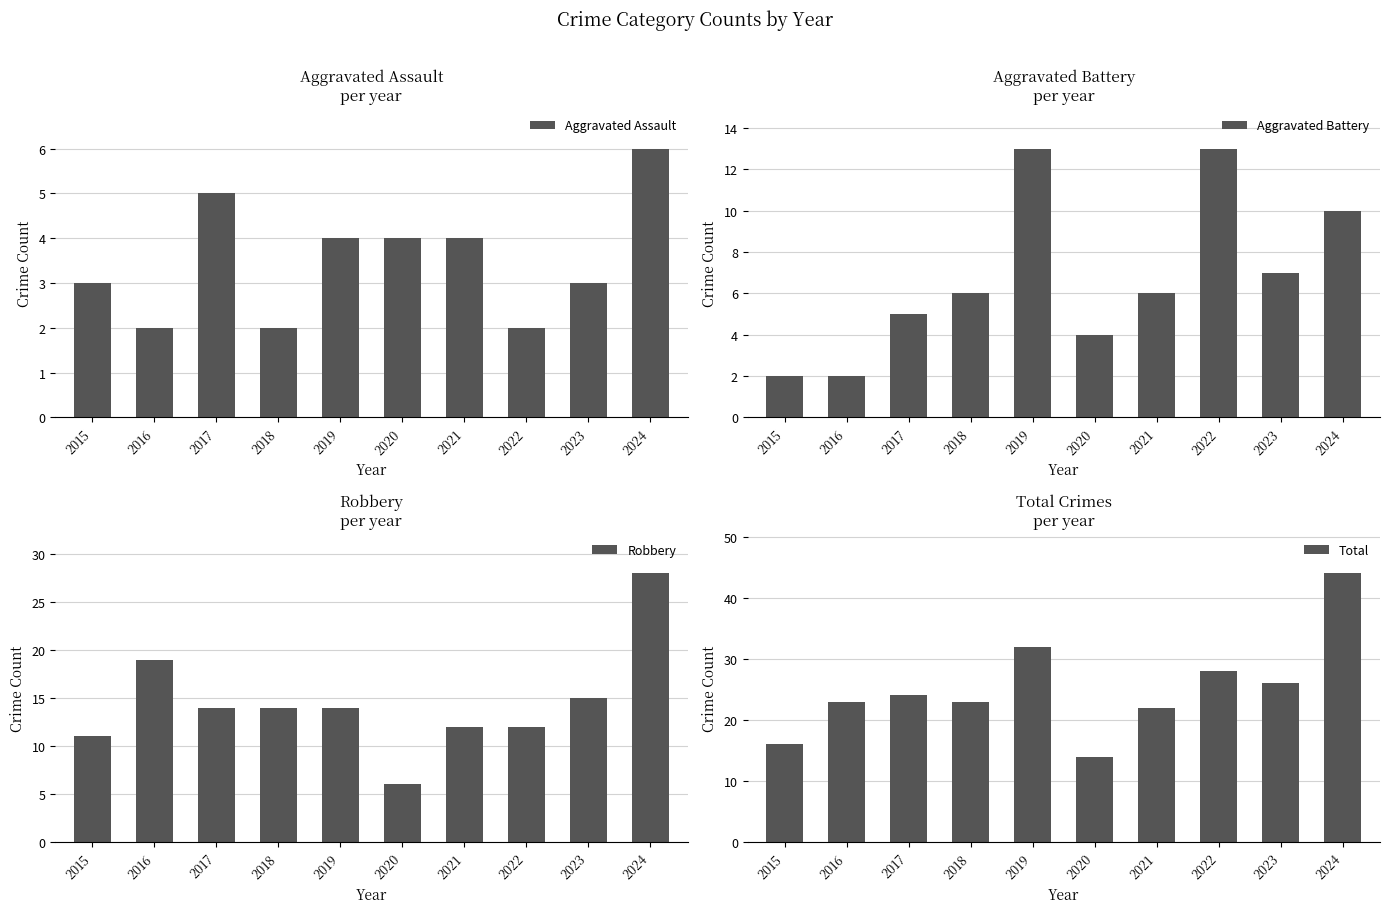

Which series has the widest spread of values?

Total